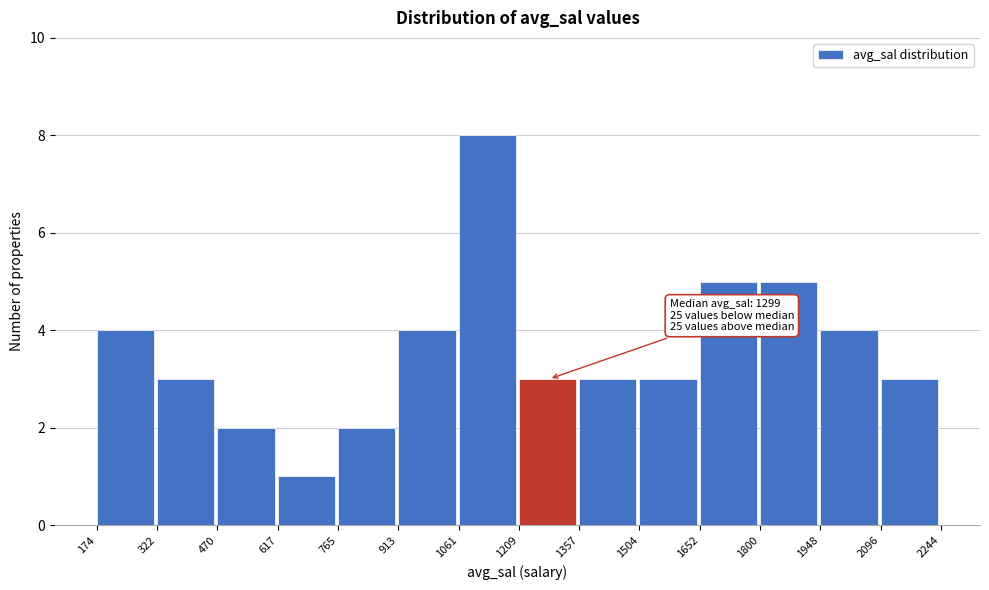

Over which range of the x-axis is the bar tallest?

1061 to 1209